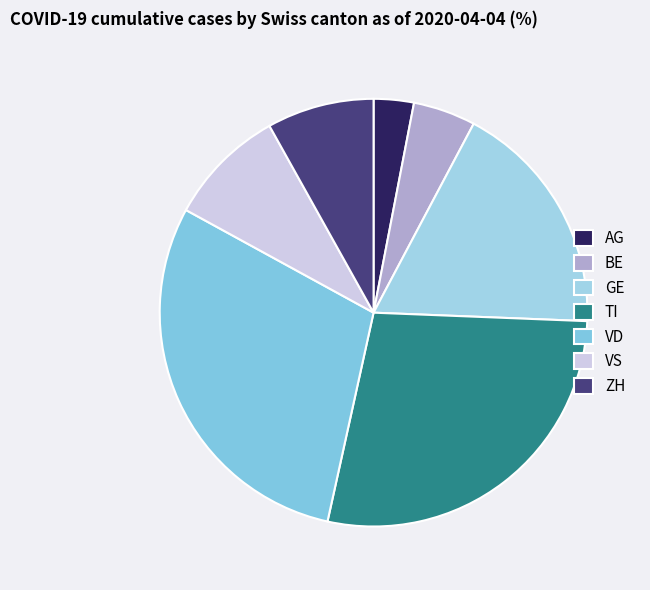

Is it true that VD is 21% of the pie?

False